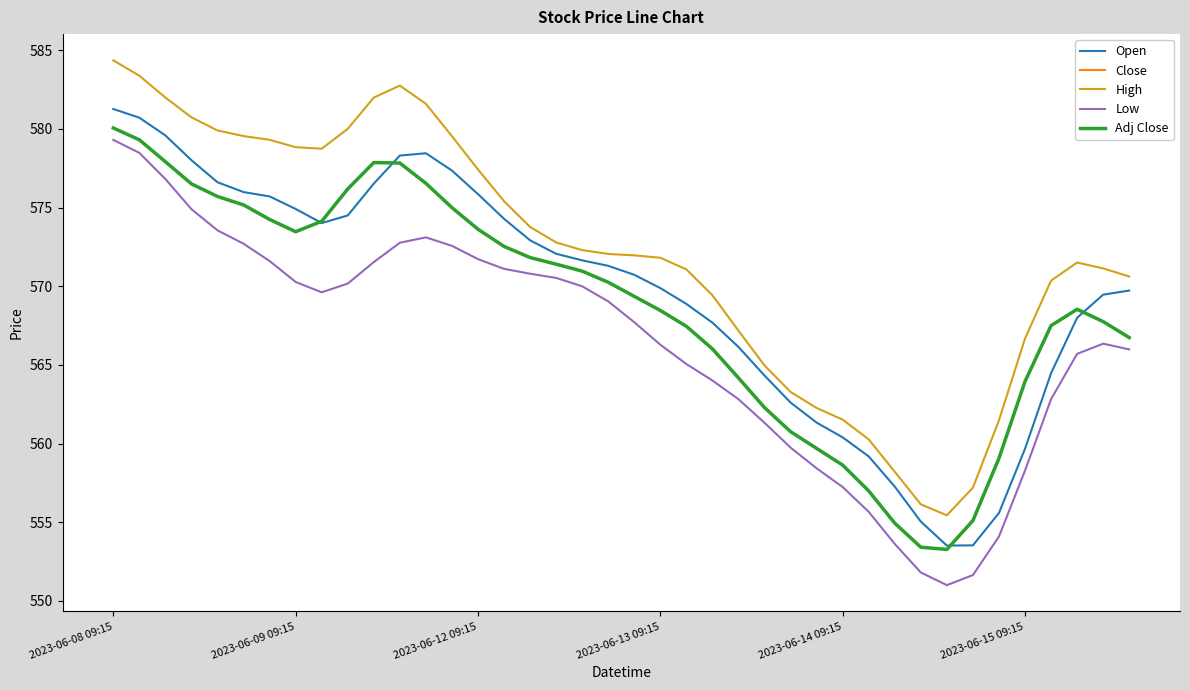

In Open, how many points are lower than both neighbors (excluding endpoints)?

2